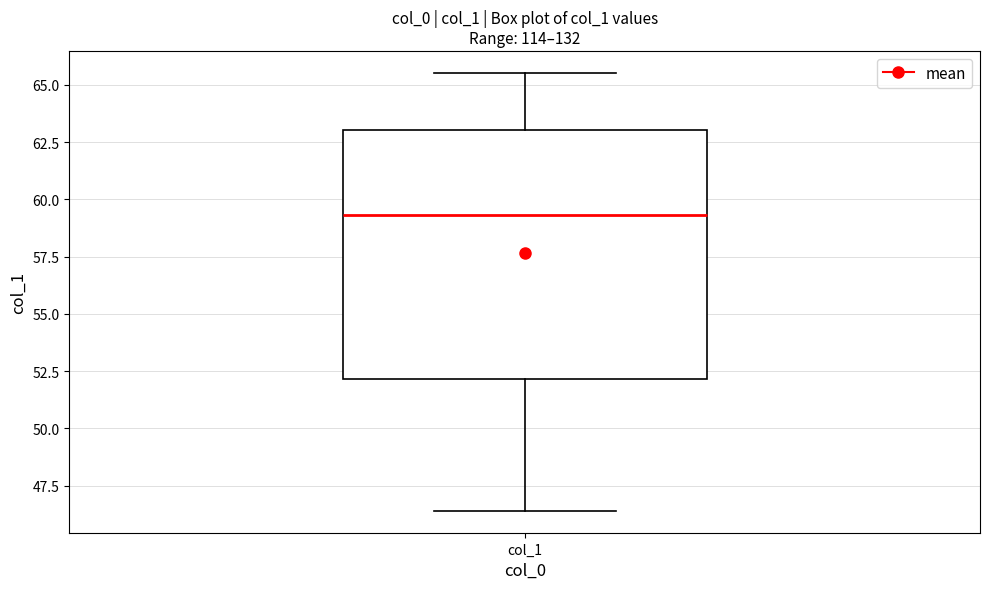

Read this box plot against the y-axis: the position of the median line, the range covered by the box, and the ends of both whiskers. The values are not printed on the chart, so give them approximately, as read against the axis.

median 59.5, box 52.0 to 63.0, whiskers 46.5 to 65.5